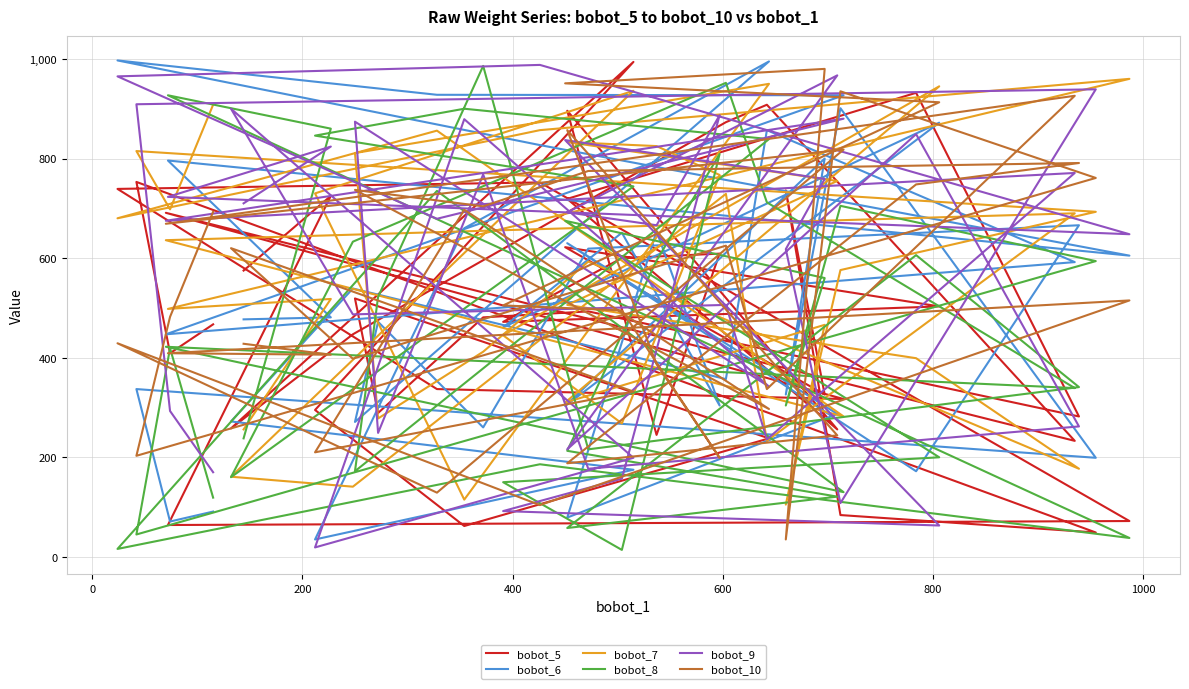

In bobot_9, how many points are lower than both neighbors (excluding endpoints)?

13